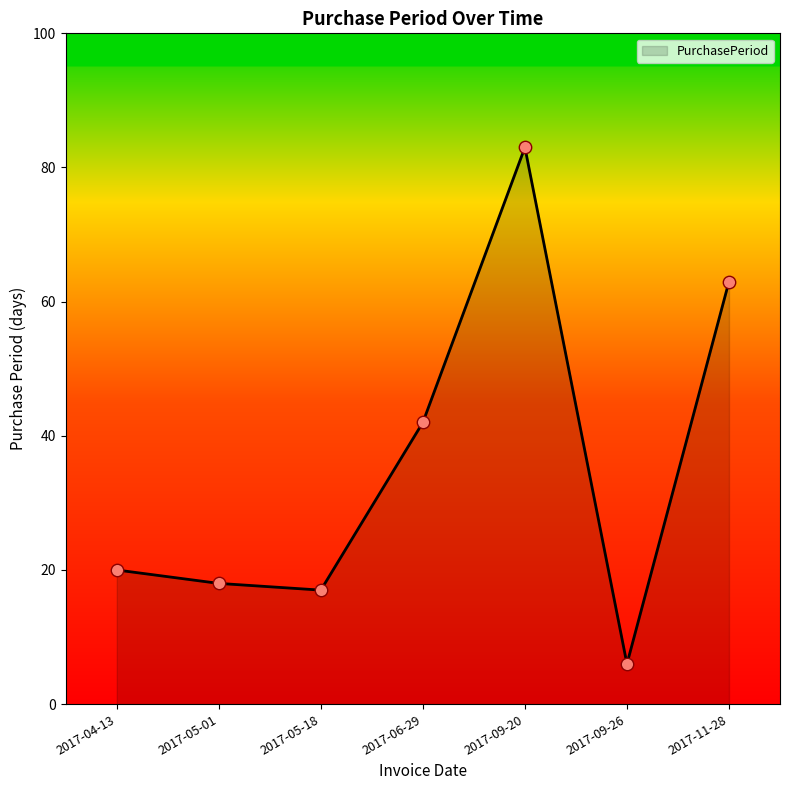

What is the ratio of the value at 2017-09-20 to the value at 2017-05-18?

4.9